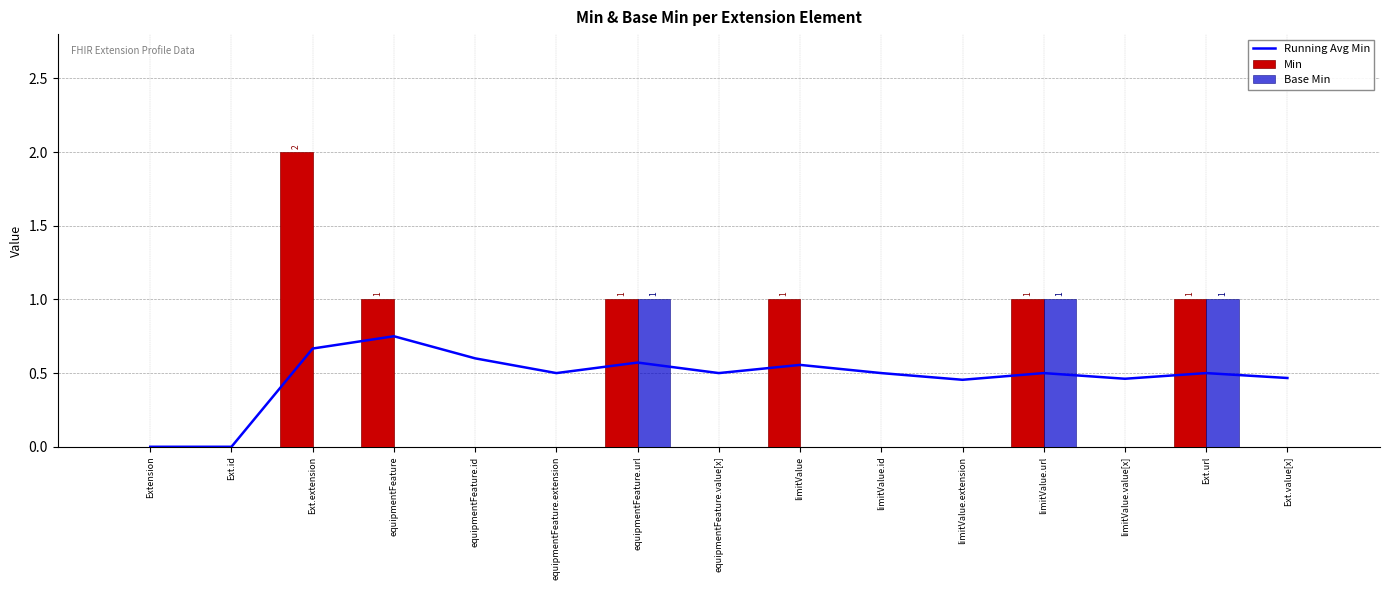

The Base Min series shows 1 at limitValue.url. True or false?

True